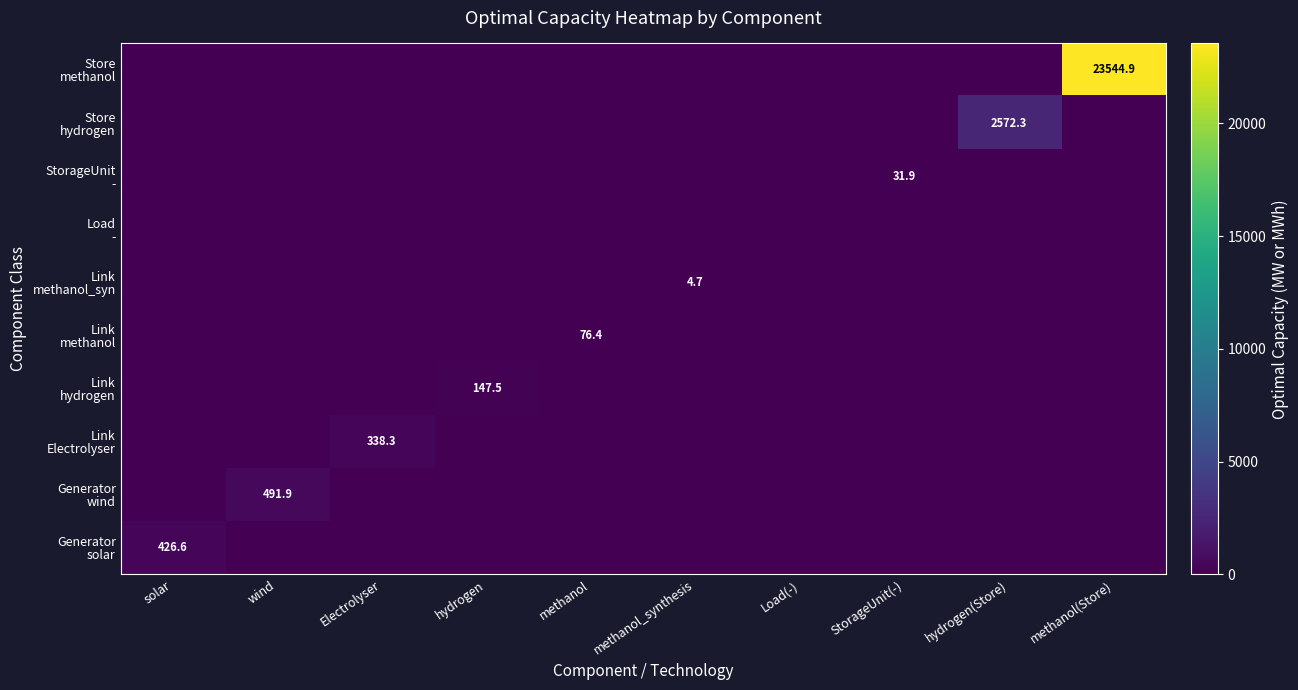

What is the sum of all Store hydrogen values?

2572.3